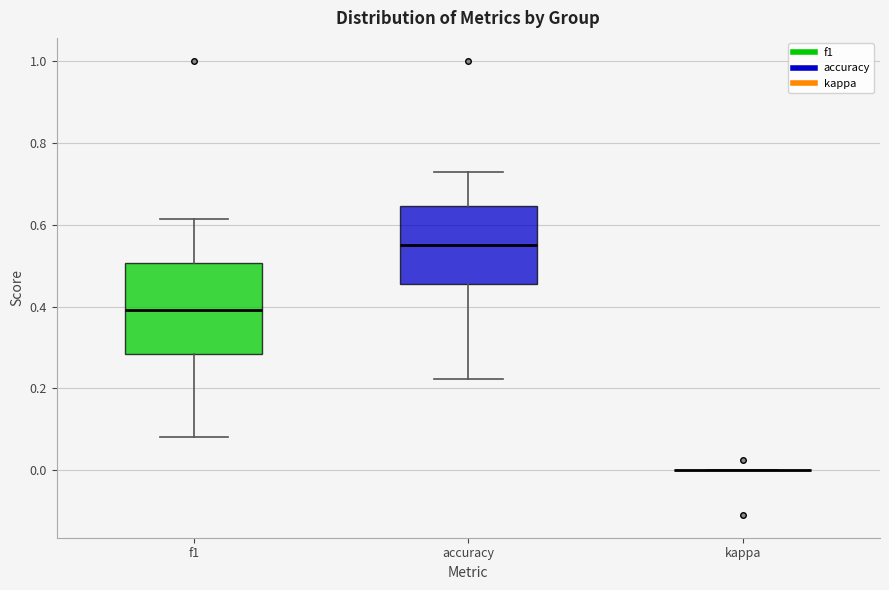

Comparing the boxes themselves (not the whiskers), which one is the tallest?

f1